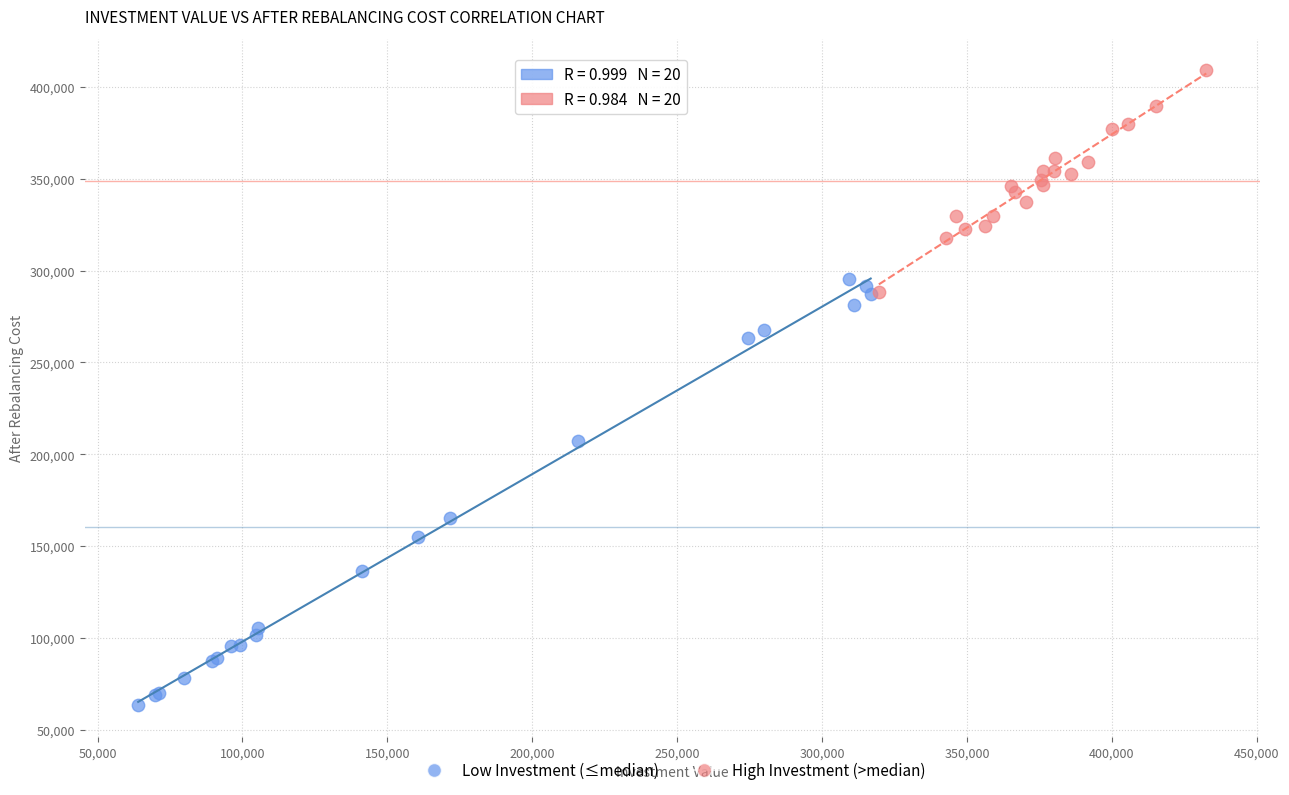

Which series contains the lowest Y value?

Low Investment (≤median)